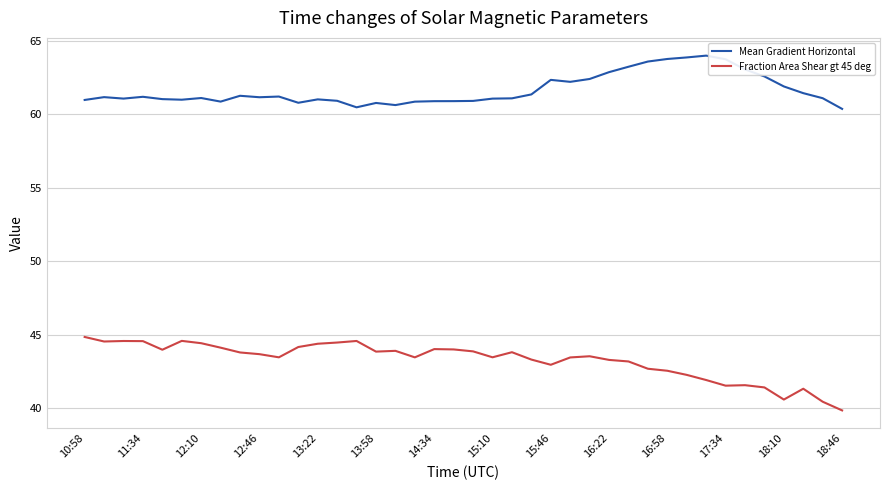

How many series are shown in this chart?

2